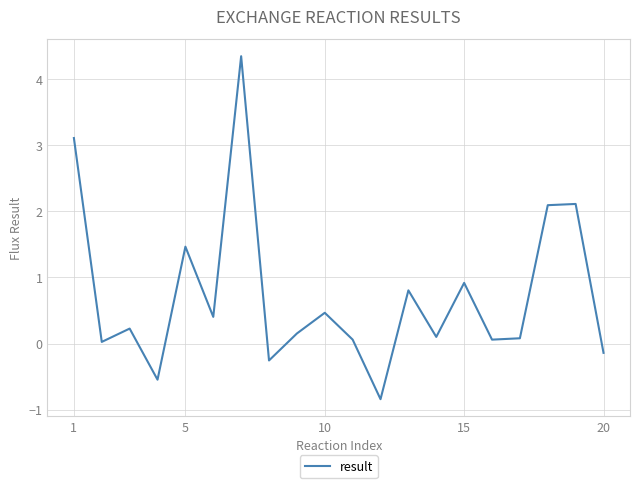

How many values are below zero?

4